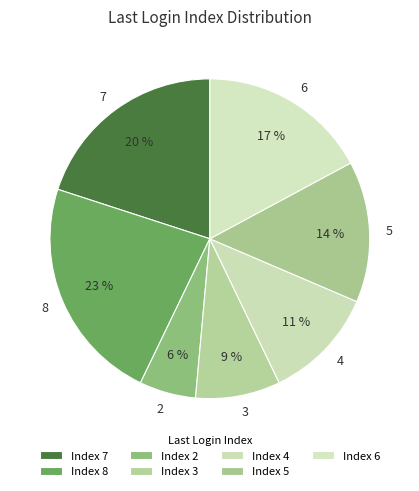

Is there any slice that represents more than half of the pie?

No